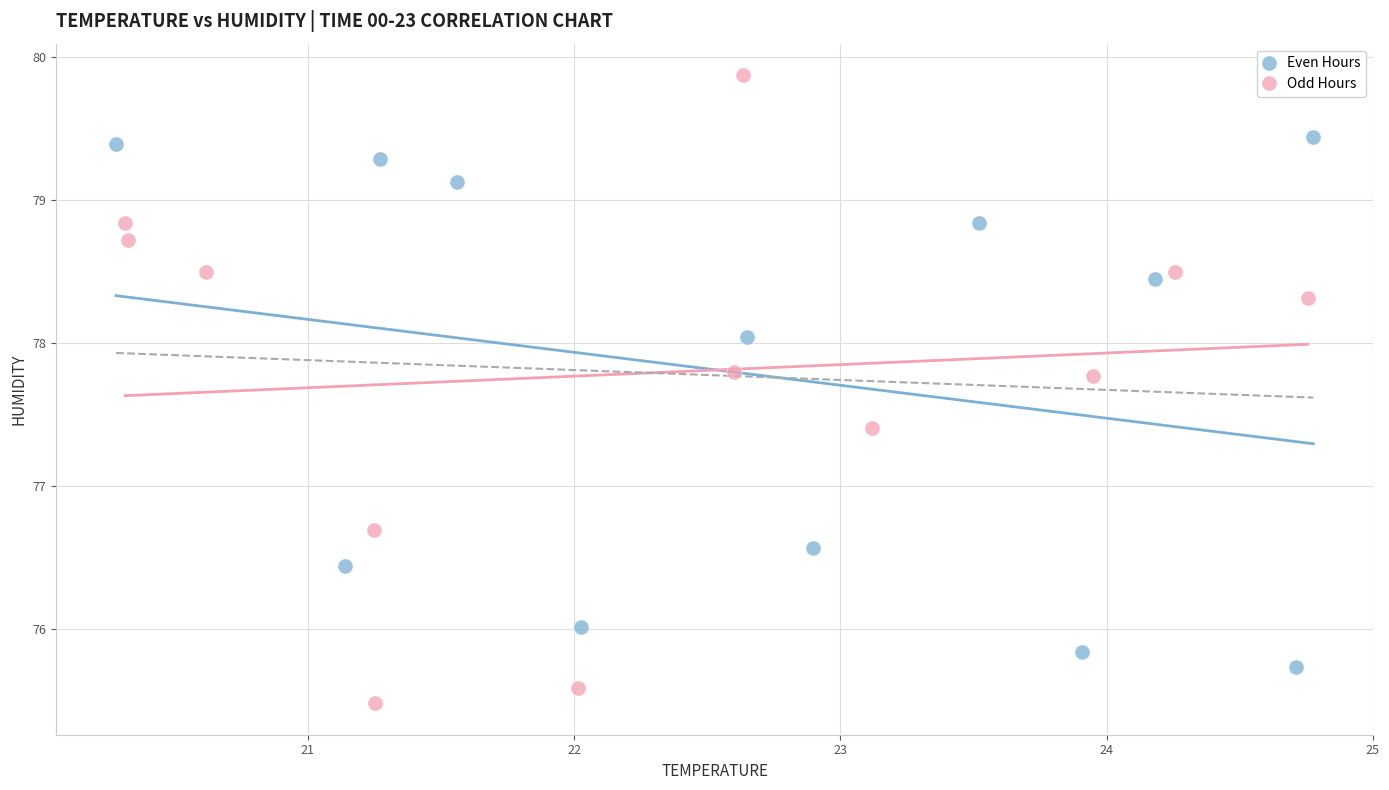

Which series contains the highest Y value?

Odd Hours